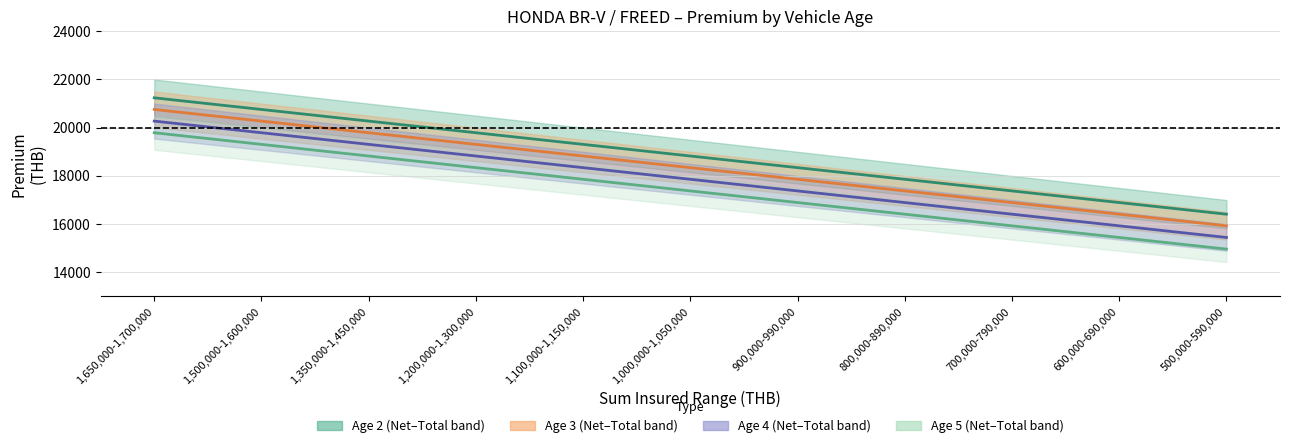

What is the sum of the Age 2 - Mid values at 700,000-790,000 and 1,350,000-1,450,000?

37650.8